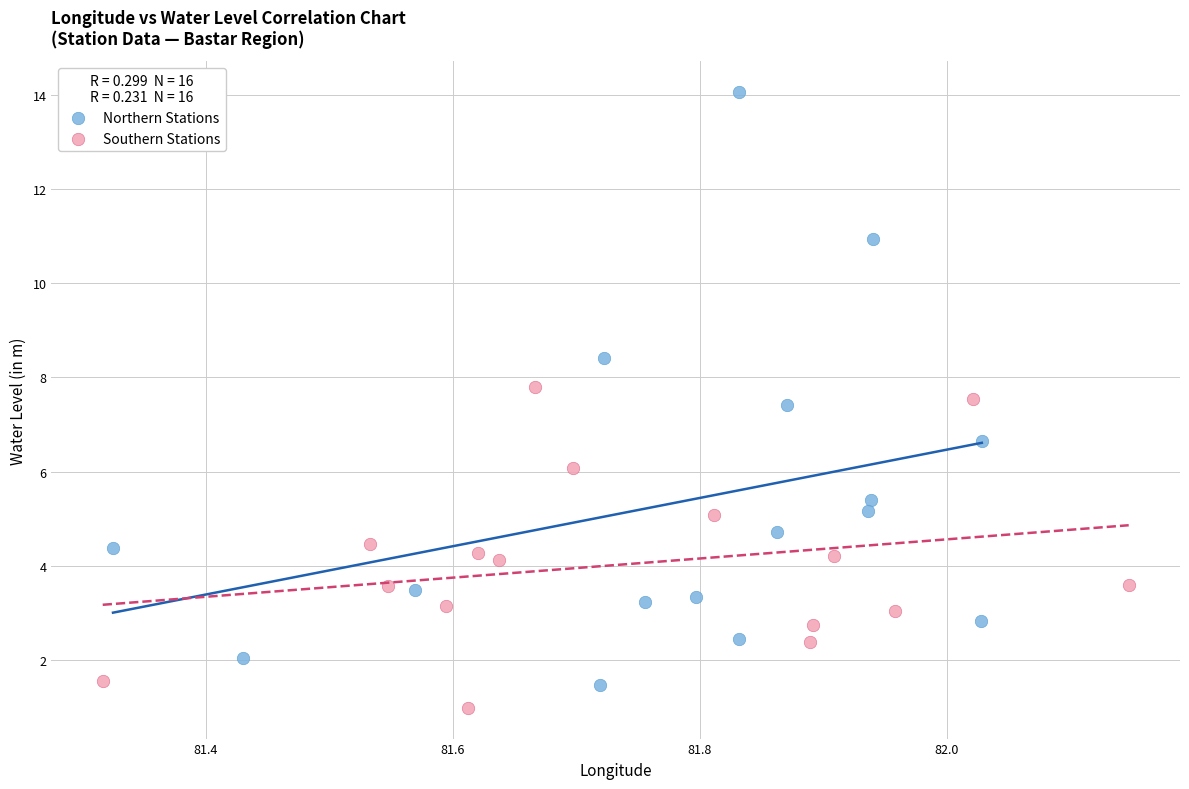

Which series reaches the maximum Y coordinate?

Northern Stations